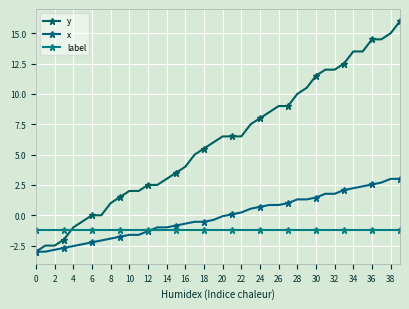

What is the value of the label point at the 28th from the left?

-1.2